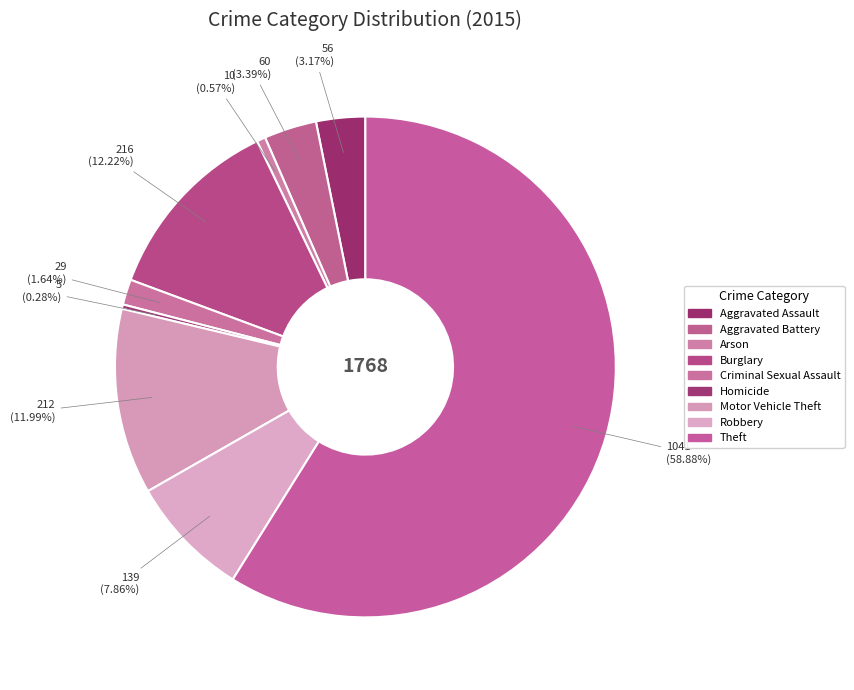

How many slices are in this pie chart?

9